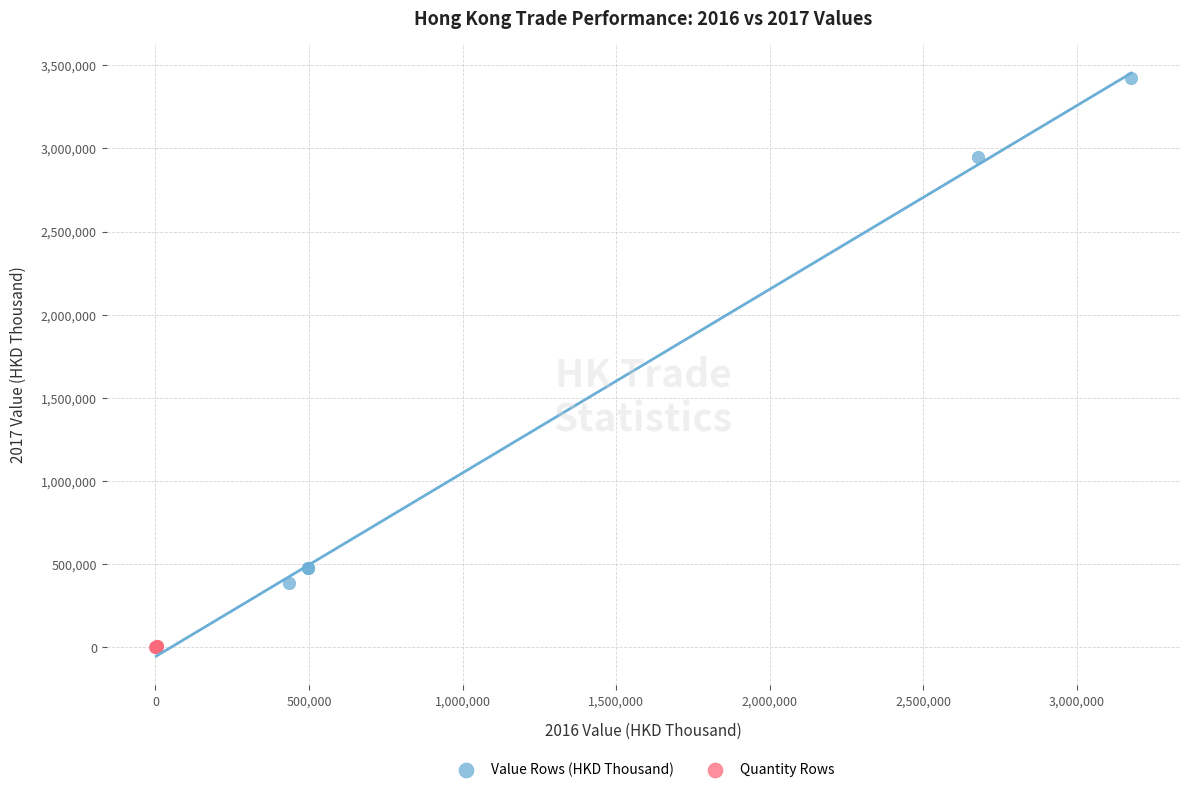

Which series has the largest Y range (max minus min)?

Value Rows (HKD Thousand)